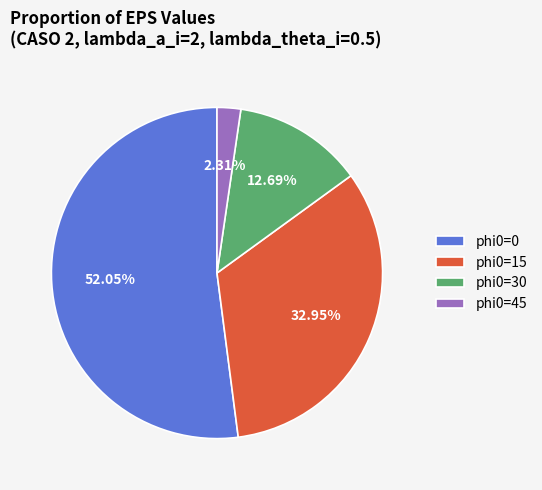

Which slice represents more than half of the pie?

phi0=0